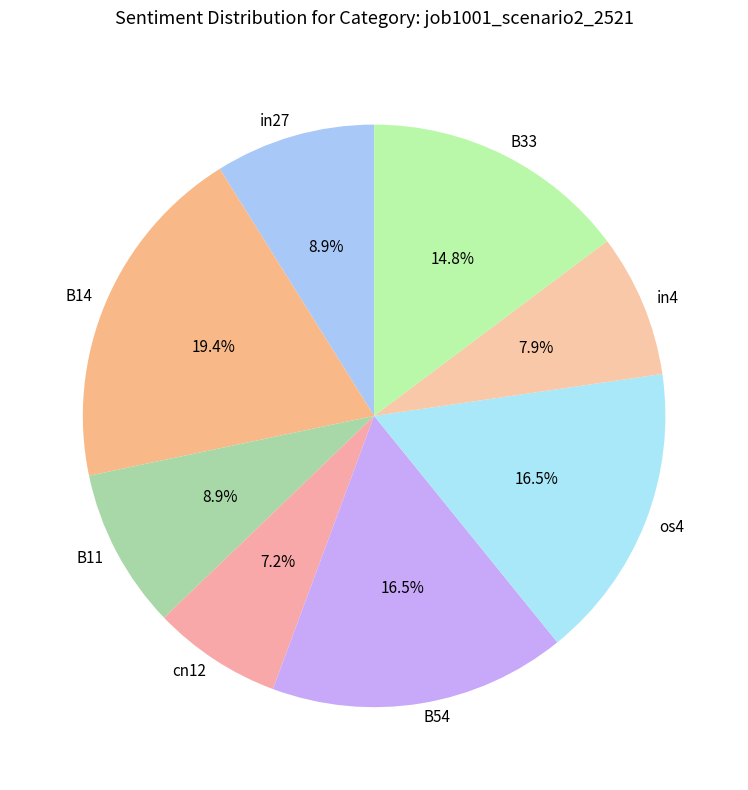

What percentage is the B11 slice, to the nearest percent?

9%